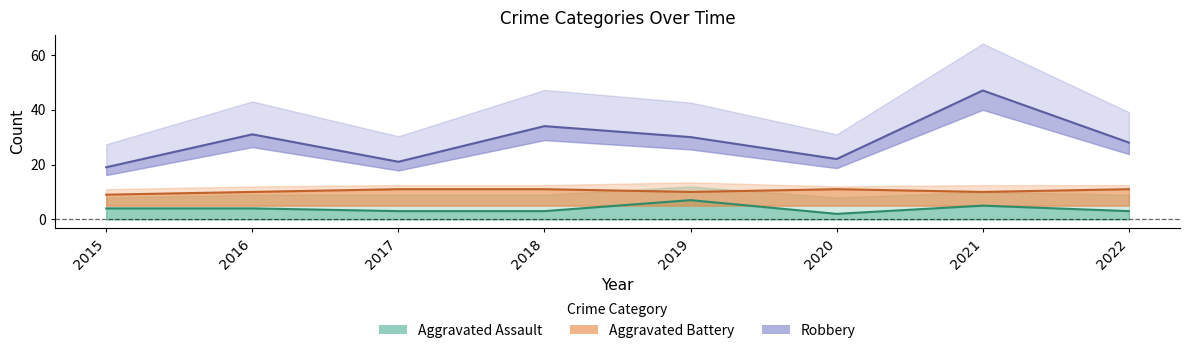

Is it true that Aggravated Battery equals 6 at 2019?

False